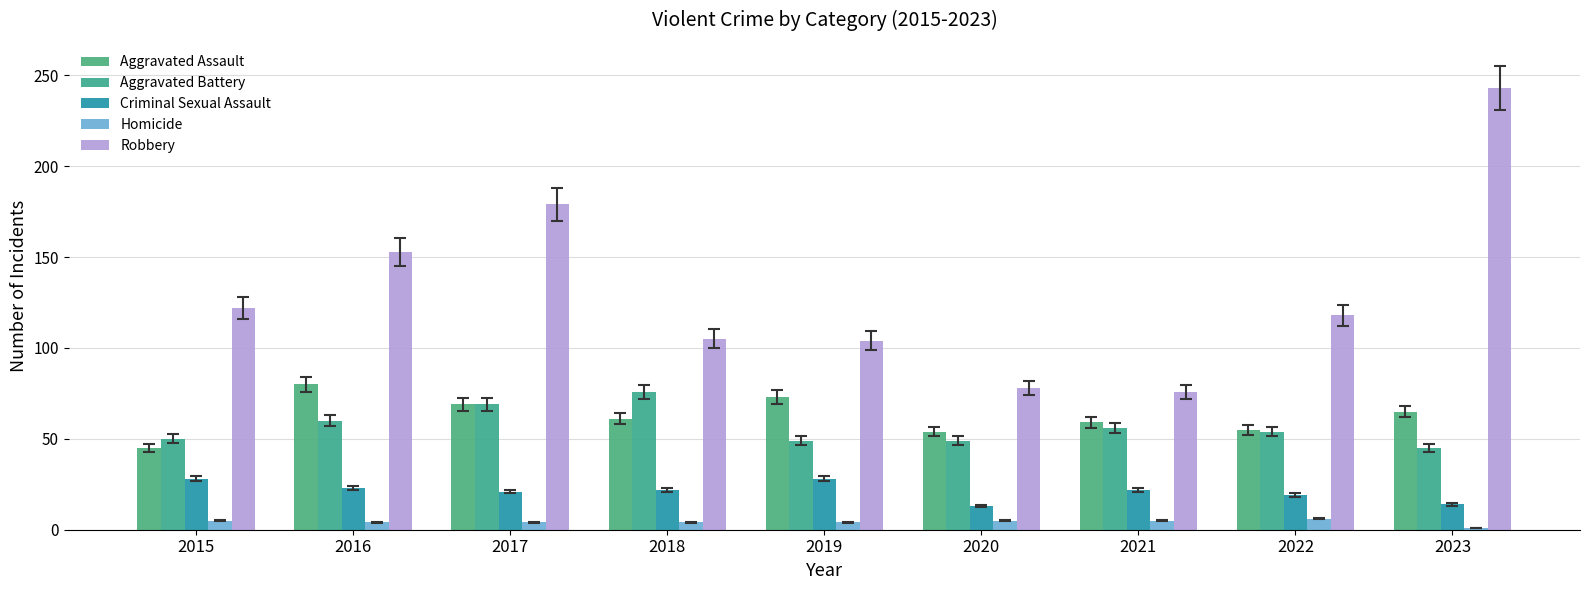

Is it true that Robbery equals 243 at 2023?

True